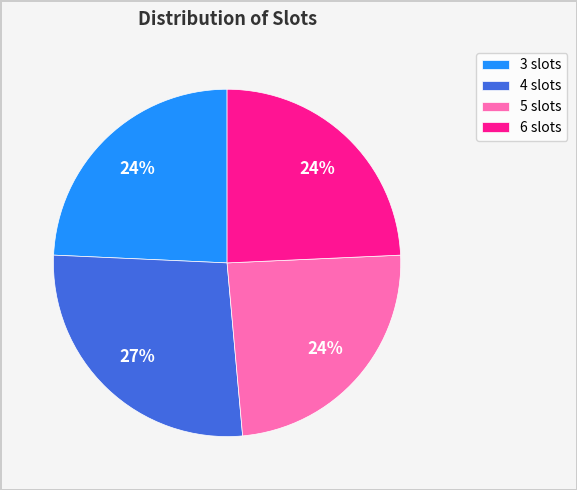

To the nearest percent, what is the average slice percentage?

25%